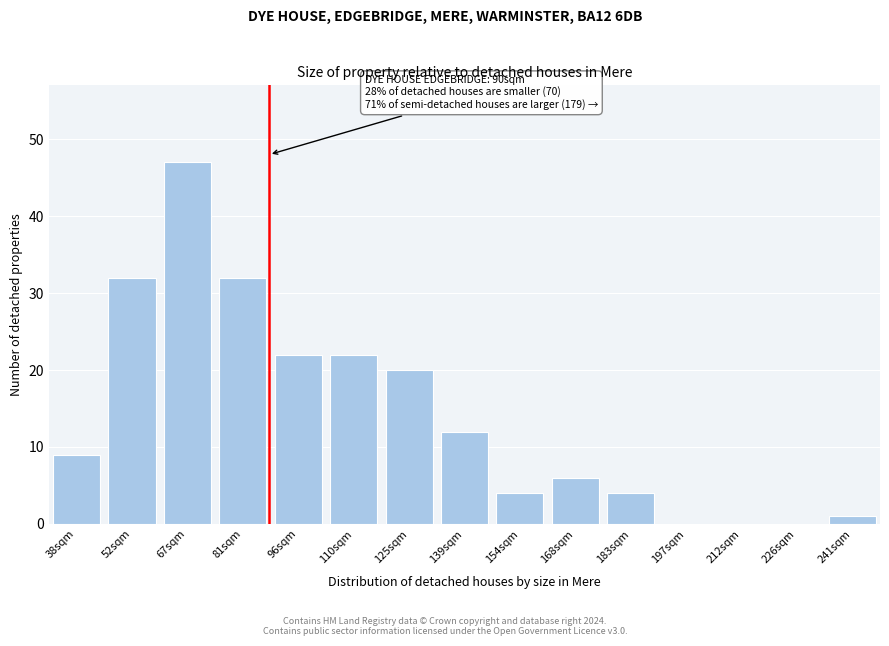

Reading left to right, extract all data points from this chart.

38sqm=9	52sqm=32	67sqm=47	81sqm=32	96sqm=22	110sqm=22	125sqm=20	139sqm=12	154sqm=4	168sqm=6	183sqm=4	197sqm=0	212sqm=0	226sqm=0	241sqm=1